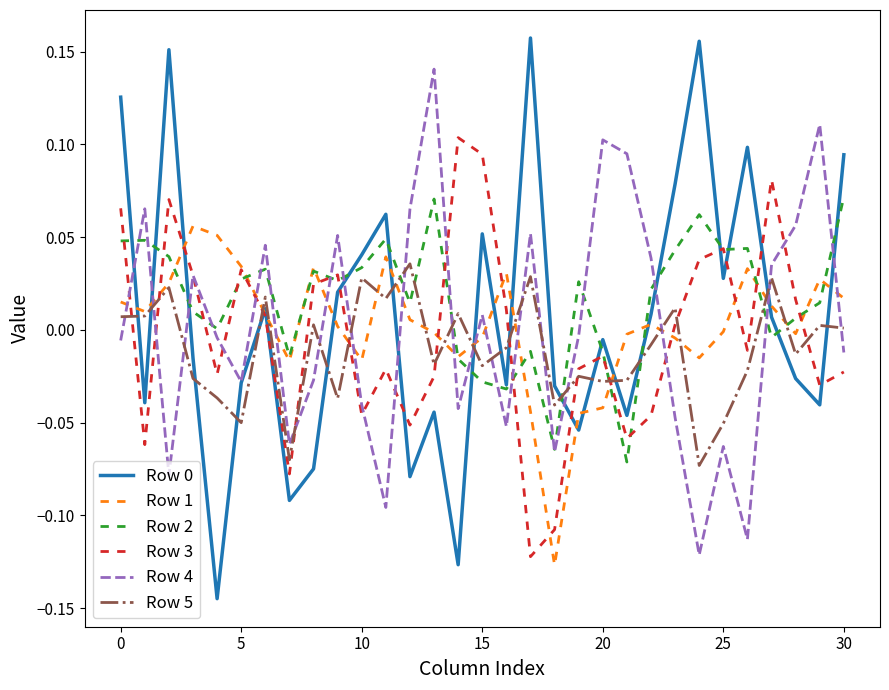

True or false: Row 4 and Row 1 cross at least once.

True